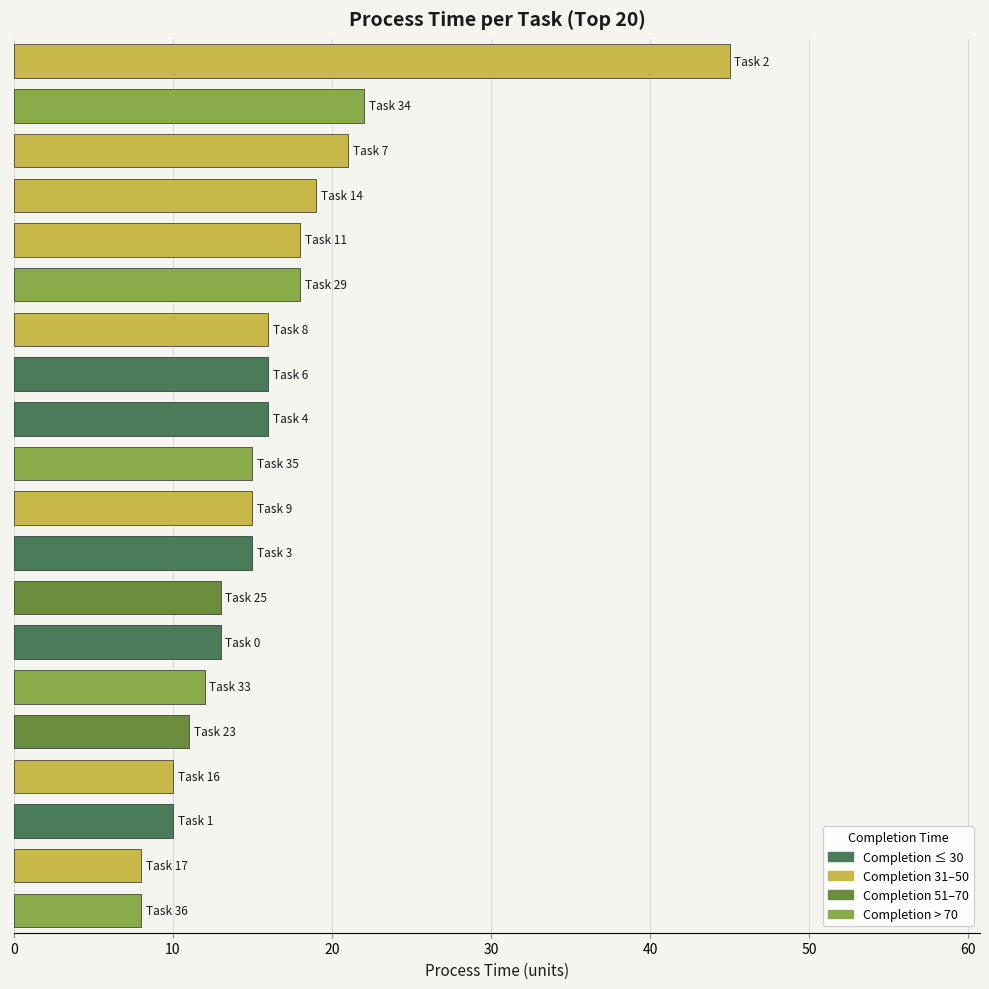

What is the sum of all values?

321